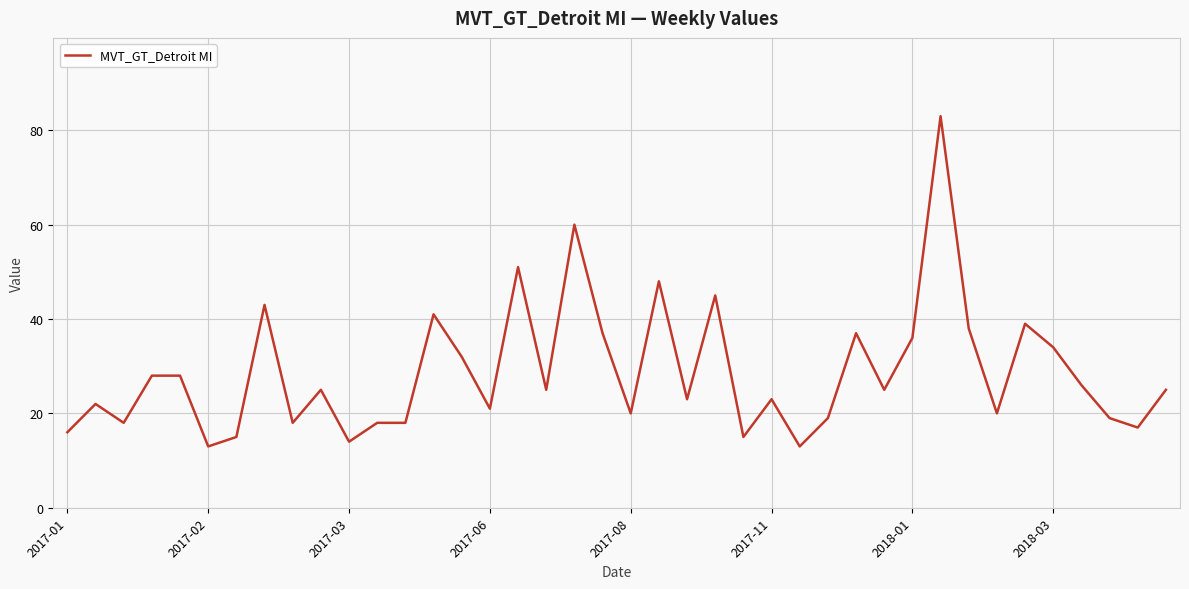

What is the smallest value displayed?

13